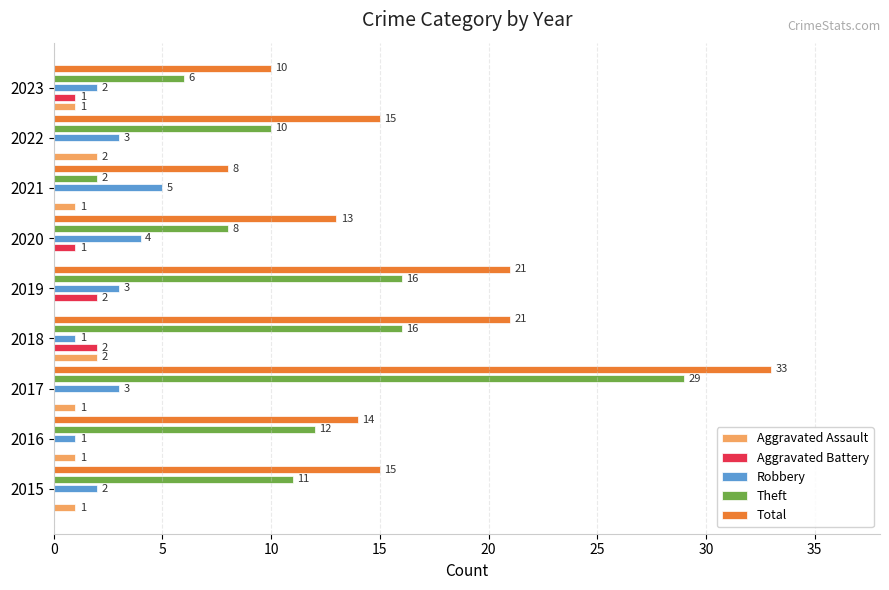

The value of Total at 2022 is 15. True or false?

True